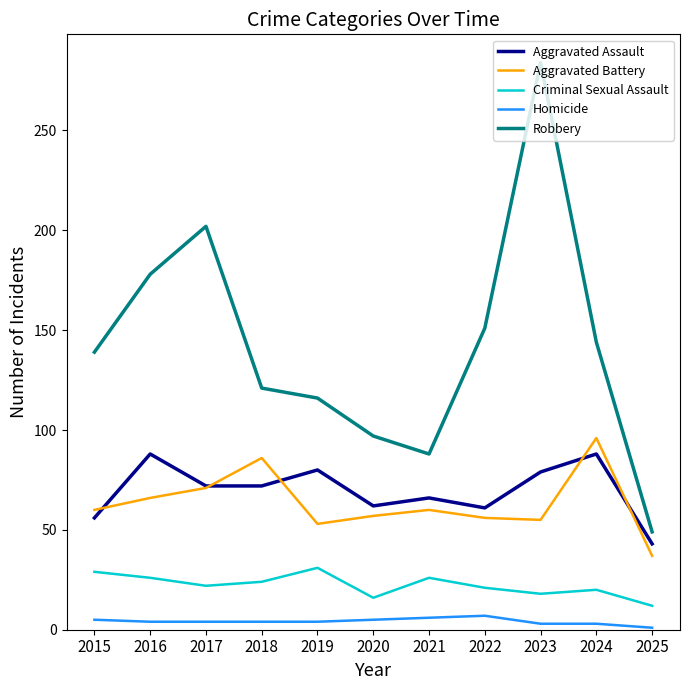

At which label does Aggravated Battery reach its peak?

2024